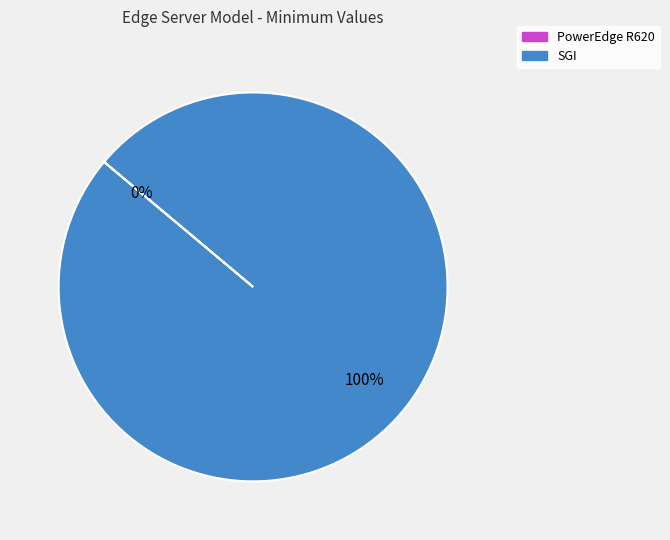

Which slice is the largest?

SGI